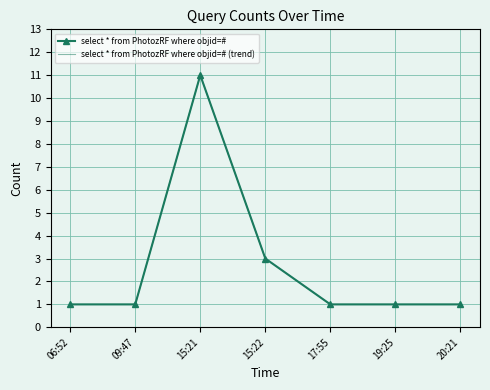

Where is the first local maximum for select * from PhotozRF where objid=#?

15:21